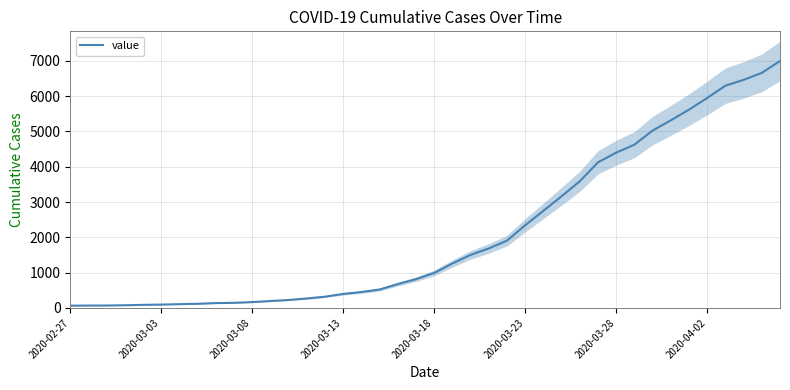

What is the maximum value shown in the chart?

6994